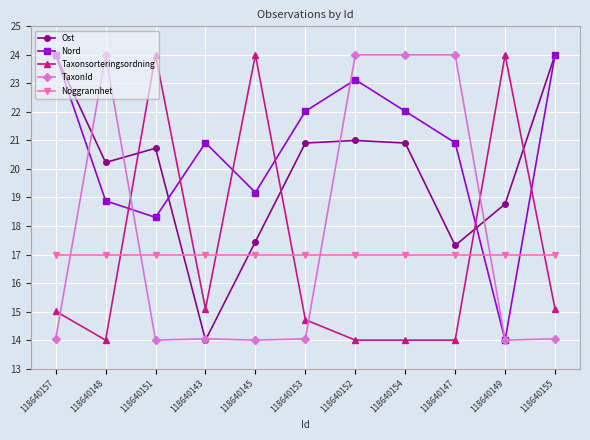

What is the difference between the Nord values at 118640154 and 118640143?

1.1